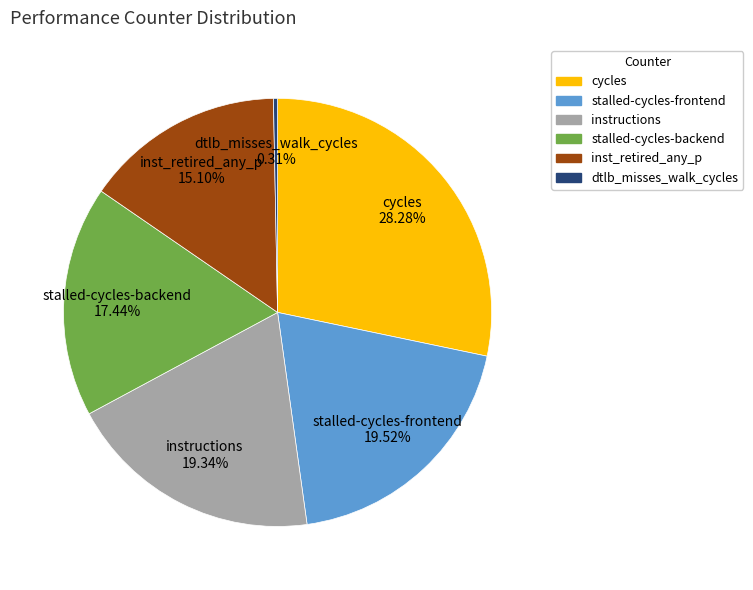

Does any single category account for the majority?

No